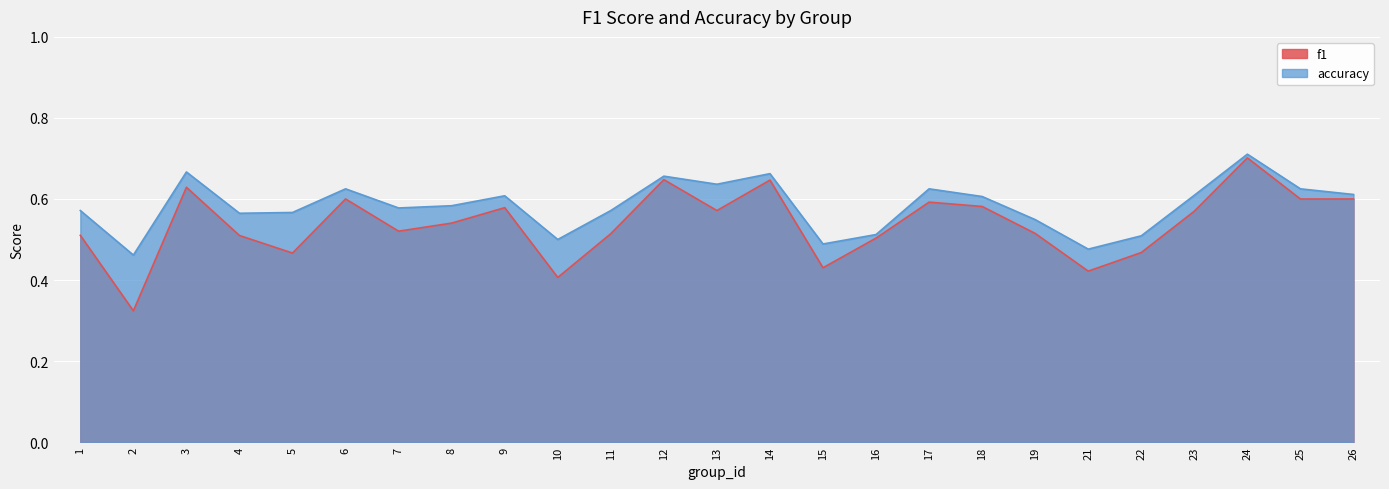

How many distinct data groups are displayed?

2